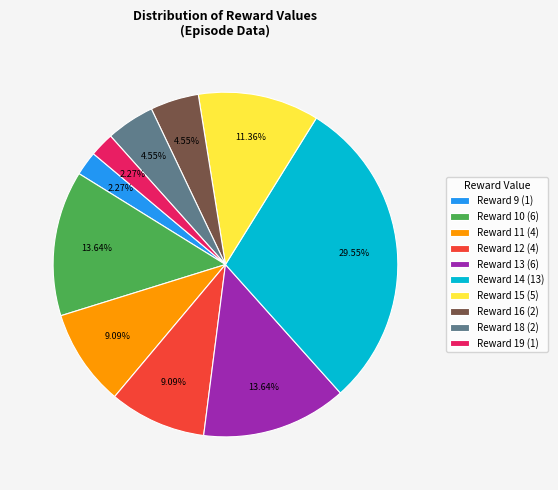

Count the number of slices in the pie.

10